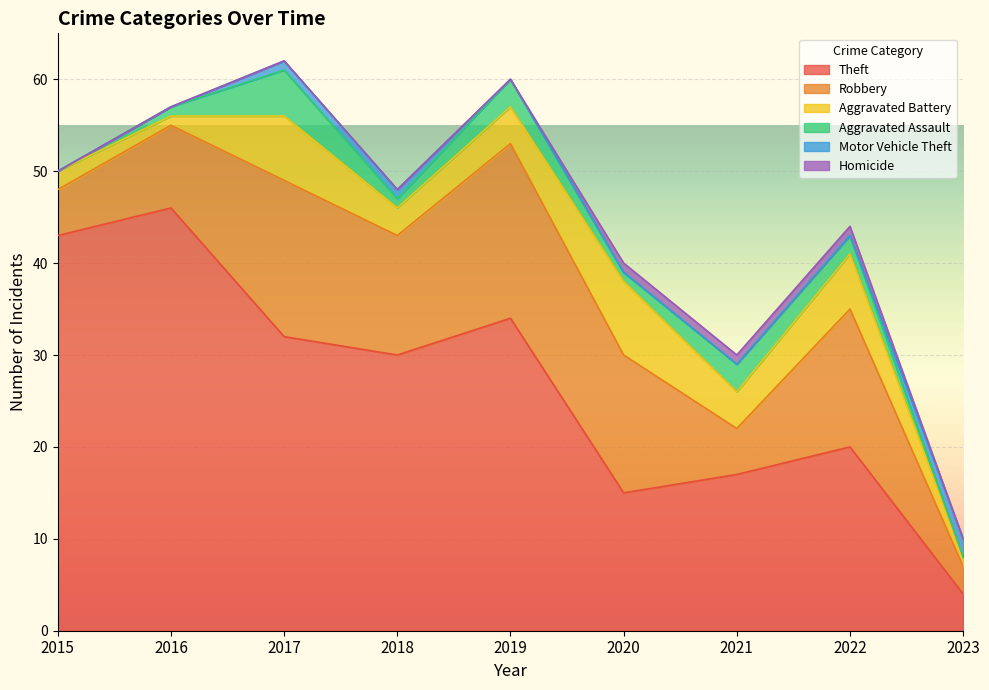

At which category is the sum across all series the highest?

2017